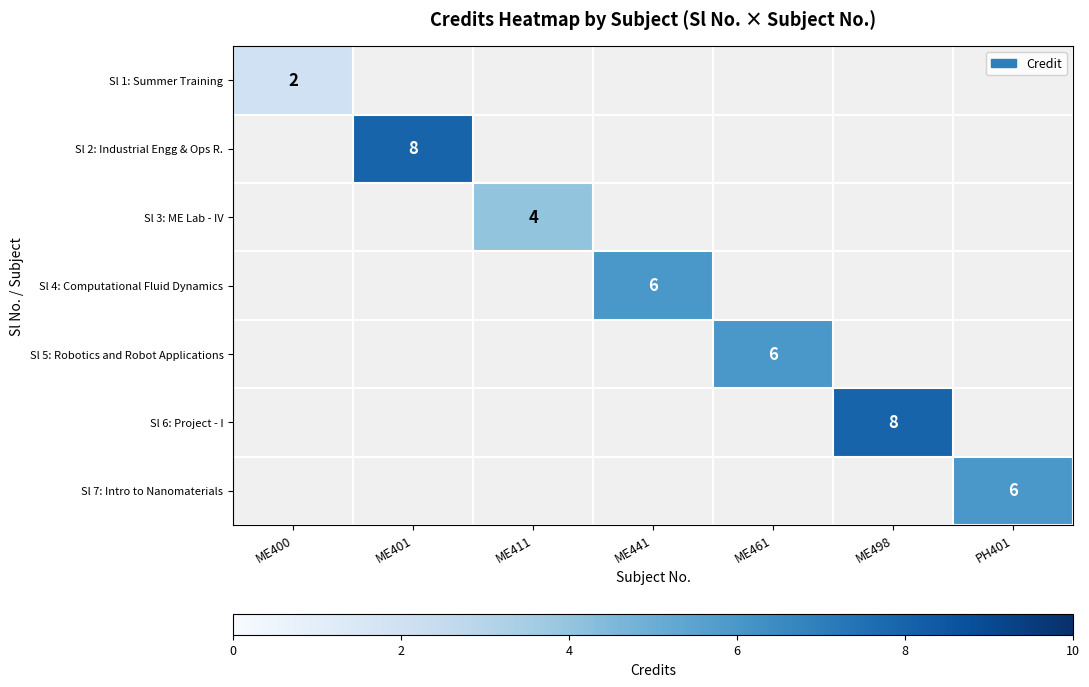

What is the smallest value displayed?

2.0